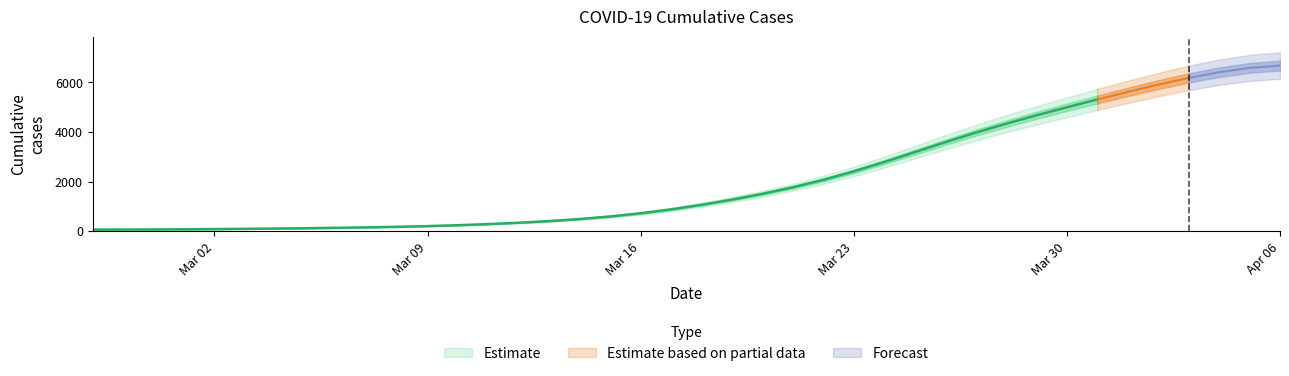

Does the chart display data point markers on the line(s)?

No